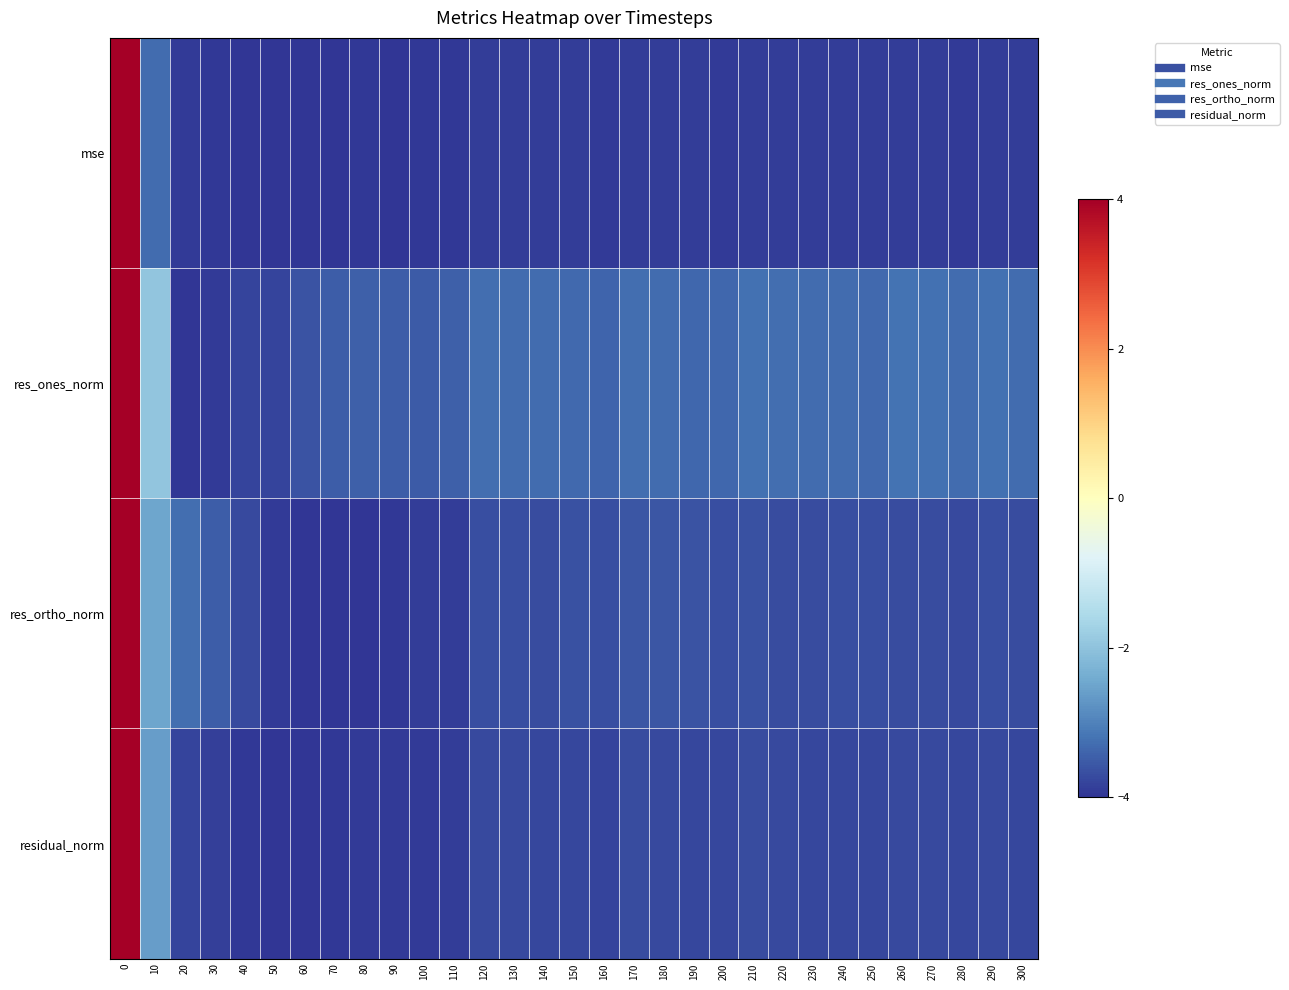

Reading right to left, what are all the values shown in this chart?

row_0: -3.9	-3.9	-3.9	-3.9	-3.9	-3.9	-3.9	-3.9	-3.9	-3.9	-3.9	-3.9	-3.9	-3.9	-3.9	-3.9	-3.9	-3.9	-3.9	-4.0	-4.0	-4.0	-4.0	-4.0	-4.0	-4.0	-4.0	-3.9	-3.9	-3.3	4.0
row_1: -3.3	-3.2	-3.3	-3.2	-3.2	-3.3	-3.3	-3.3	-3.3	-3.2	-3.3	-3.4	-3.3	-3.3	-3.4	-3.3	-3.3	-3.3	-3.3	-3.4	-3.5	-3.5	-3.4	-3.5	-3.6	-3.8	-3.8	-3.9	-4.0	-2.0	4.0
row_2: -3.7	-3.7	-3.7	-3.7	-3.7	-3.7	-3.7	-3.7	-3.7	-3.6	-3.7	-3.6	-3.6	-3.6	-3.7	-3.6	-3.7	-3.7	-3.7	-3.9	-3.9	-4.0	-4.0	-4.0	-4.0	-3.9	-3.7	-3.5	-3.3	-2.5	4.0
row_3: -3.8	-3.7	-3.8	-3.7	-3.7	-3.8	-3.8	-3.8	-3.7	-3.7	-3.8	-3.8	-3.7	-3.7	-3.8	-3.8	-3.8	-3.7	-3.7	-3.9	-3.9	-3.9	-3.9	-3.9	-4.0	-4.0	-3.9	-3.9	-3.8	-2.6	4.0